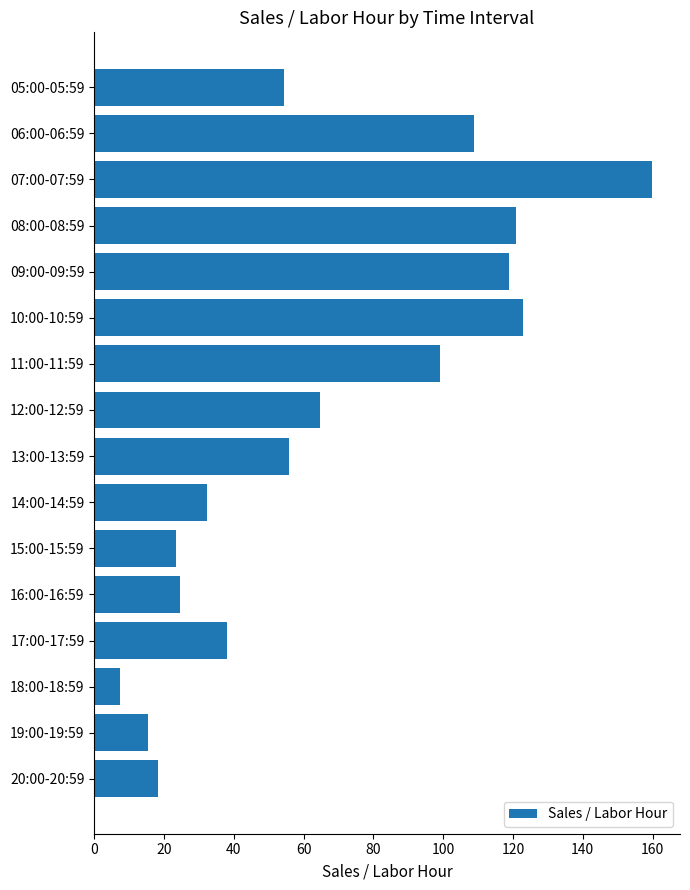

Are the bars horizontal?

Yes